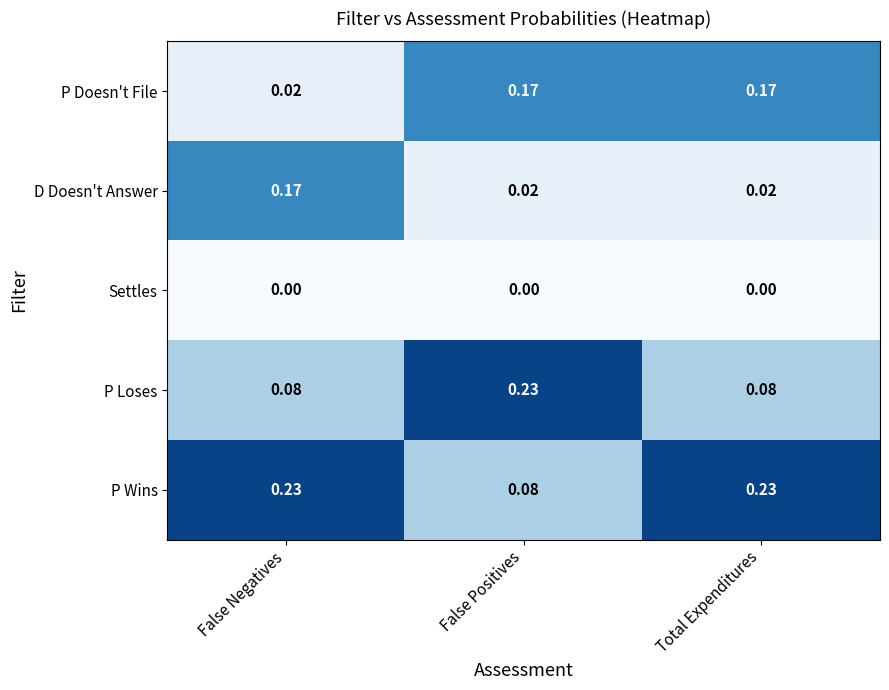

Is the value of Settles at False Negatives greater than the value of P Wins at False Negatives?

No